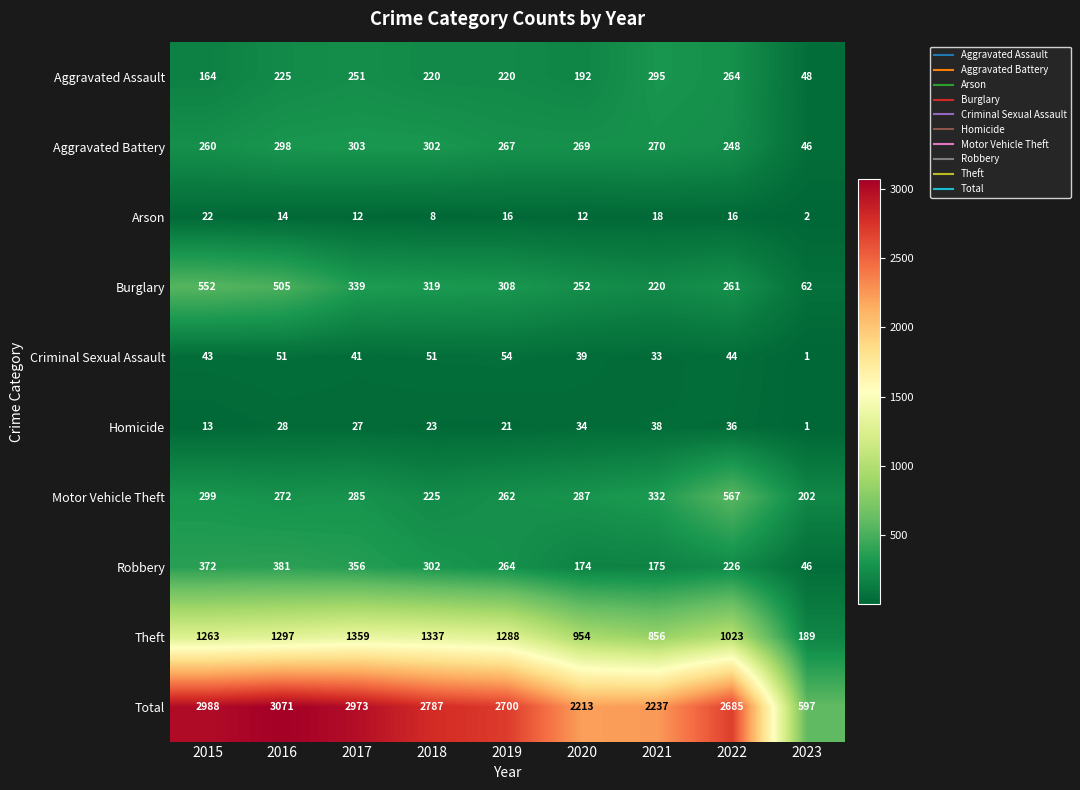

Is it true that Aggravated Assault equals 264 at 2022?

True